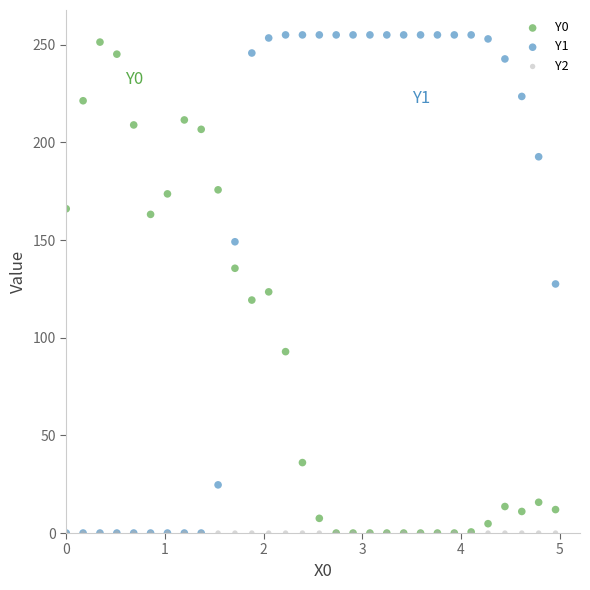

What are all the series names shown in the legend?

Y0, Y1, Y2